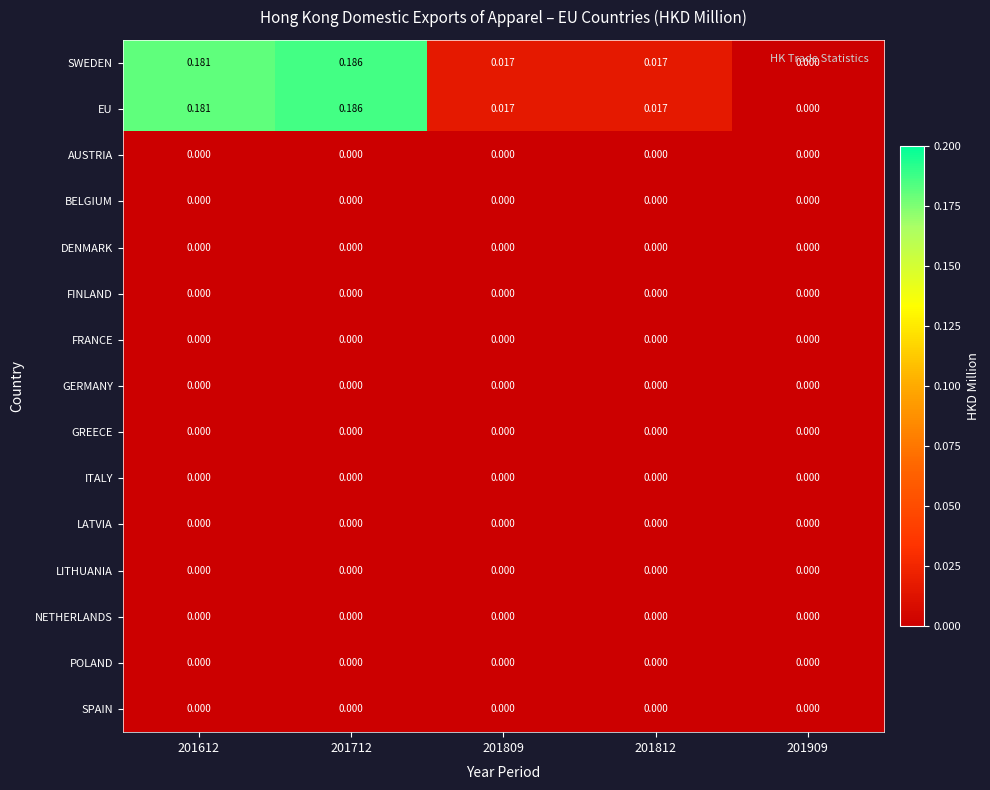

How many data points does each series have?

5